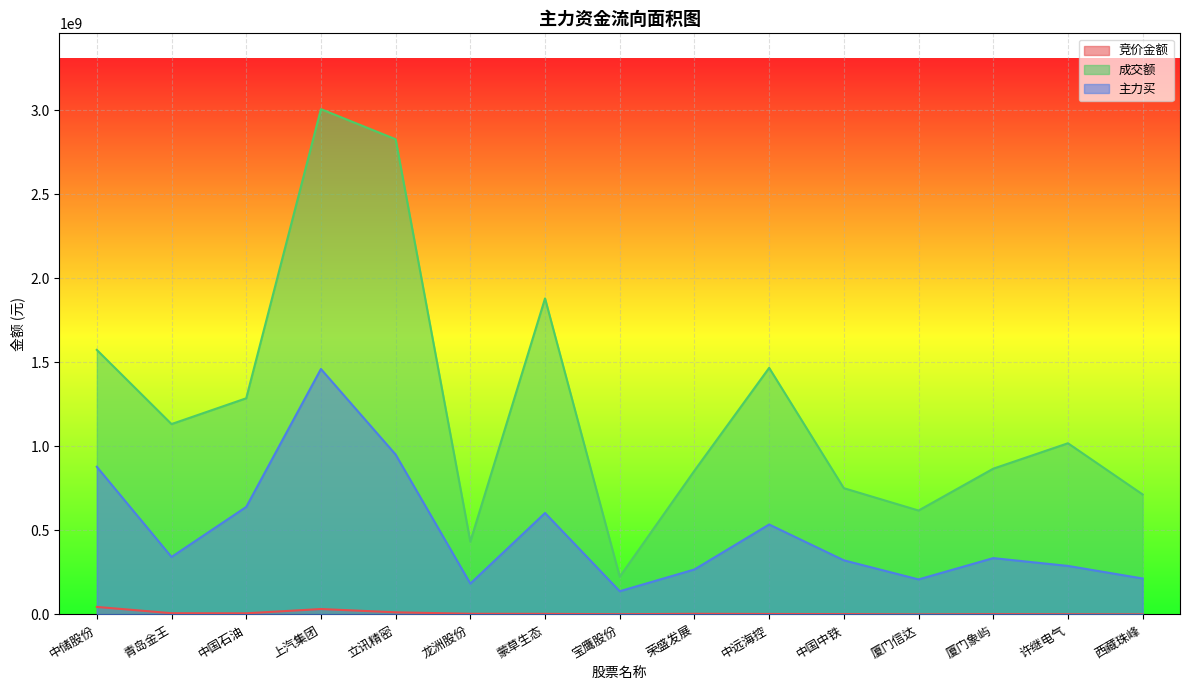

What is the total value across all series at 宝鹰股份?

364154114